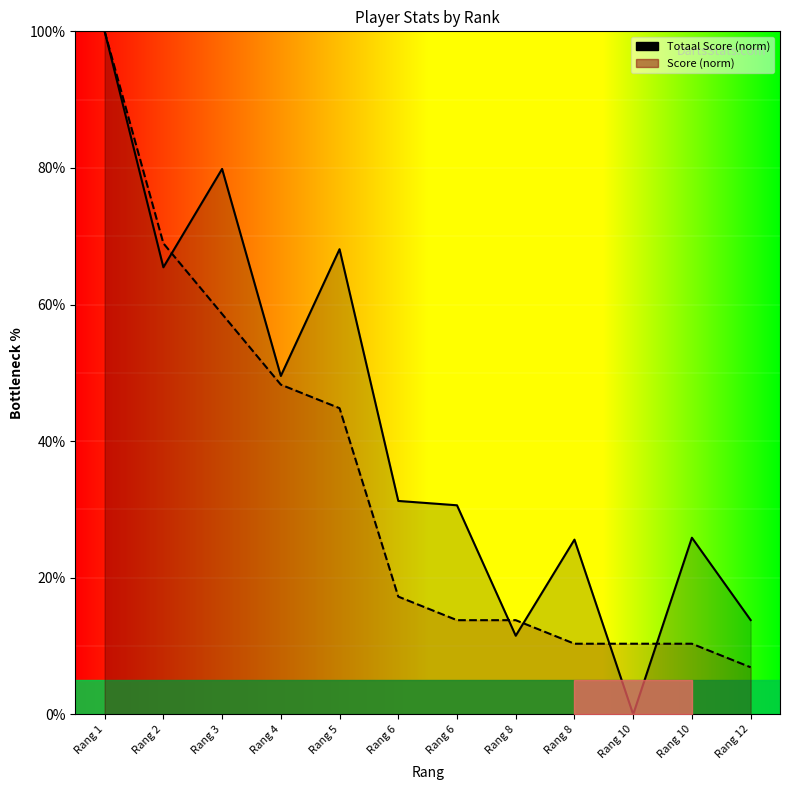

At which category does the chart reach its minimum across all series?

Rang 10